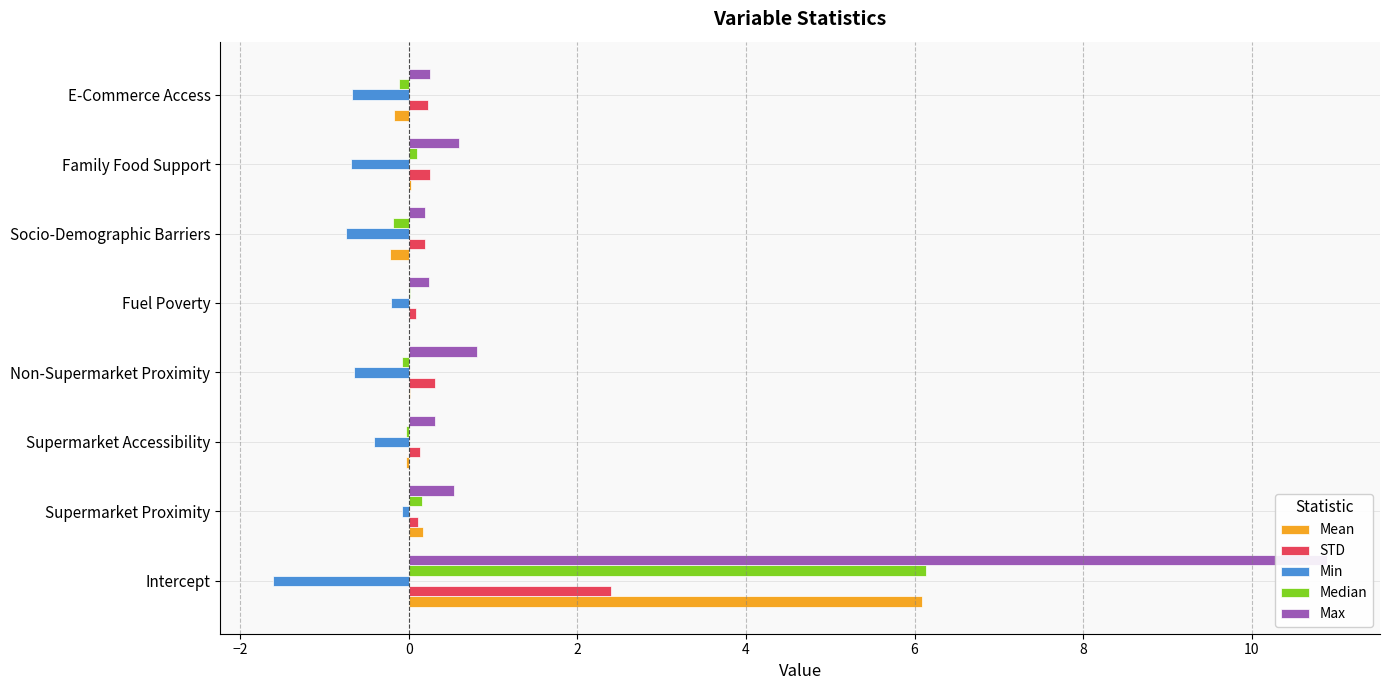

How many groups of bars are there?

8